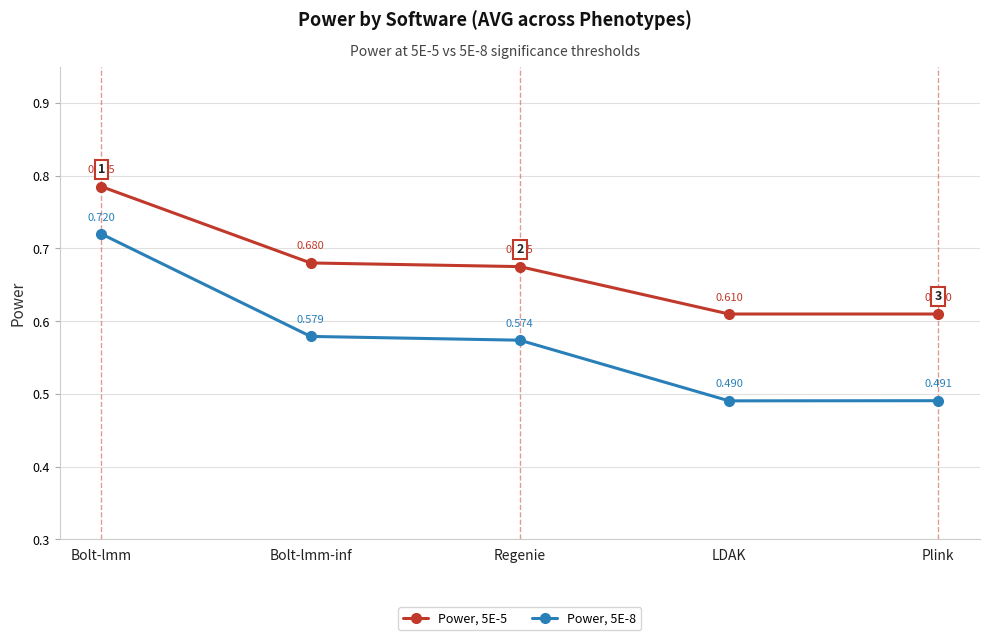

Rank the series at Regenie from lowest to highest value.

Power, 5E-8, Power, 5E-5